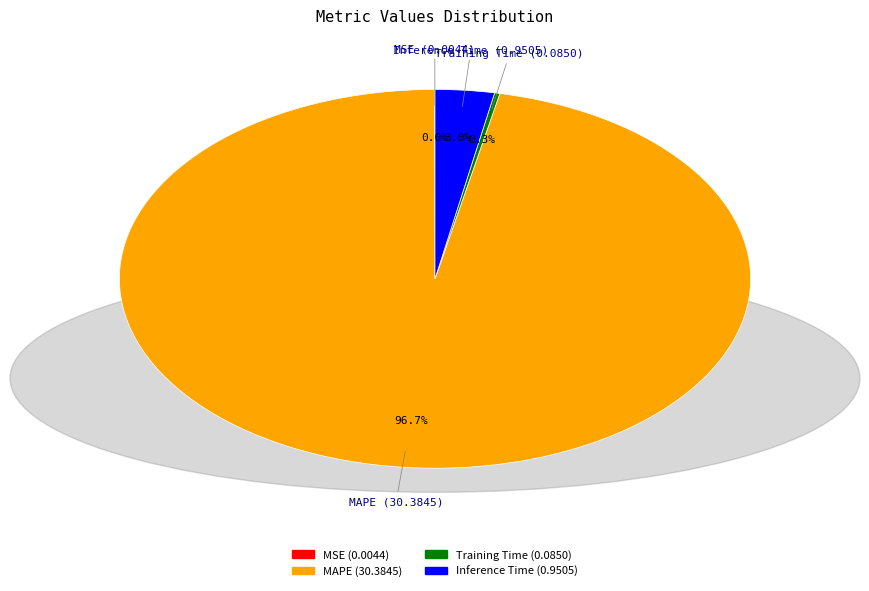

Is there any slice that represents more than half of the pie?

Yes